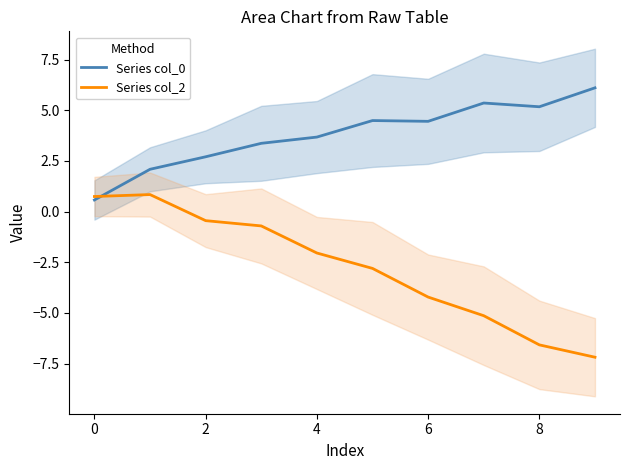

Reading left to right, transcribe all the data shown in this chart.

Series col_0: 0.6	2.1	2.7	3.4	3.7	4.5	4.5	5.4	5.2	6.1
Series col_2: 0.7	0.8	-0.4	-0.7	-2.0	-2.8	-4.2	-5.1	-6.6	-7.2